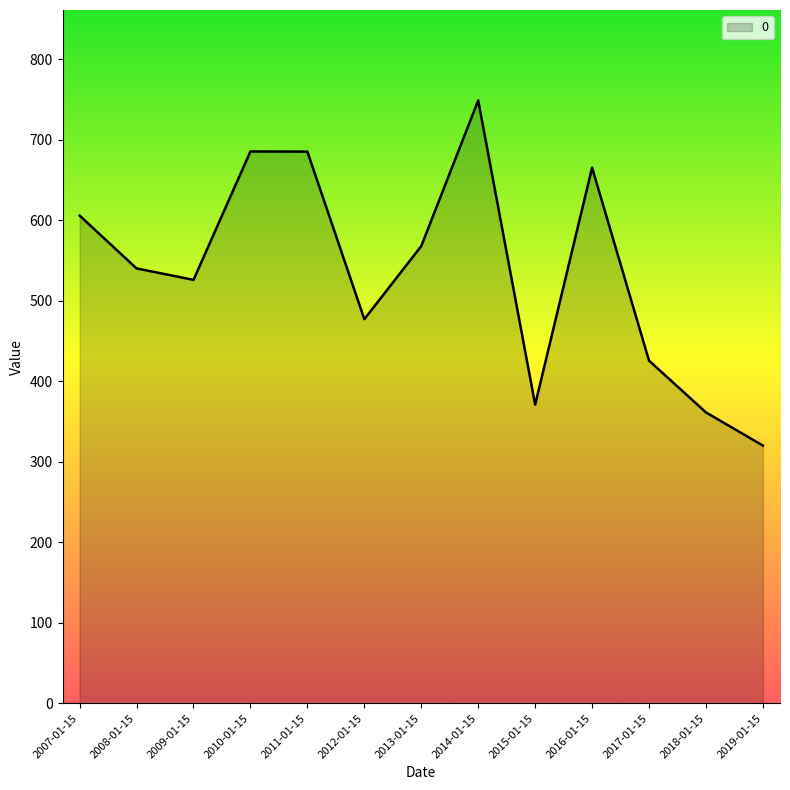

What is the minimum value shown in the chart?

320.3